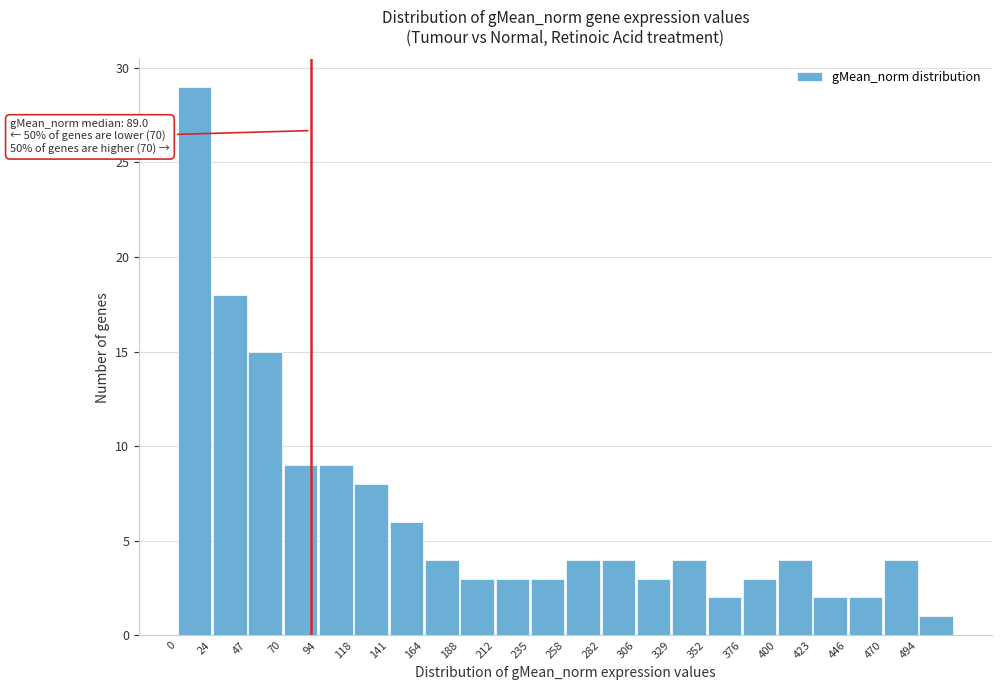

Over which range of the x-axis is the bar tallest?

0.0 to 23.5